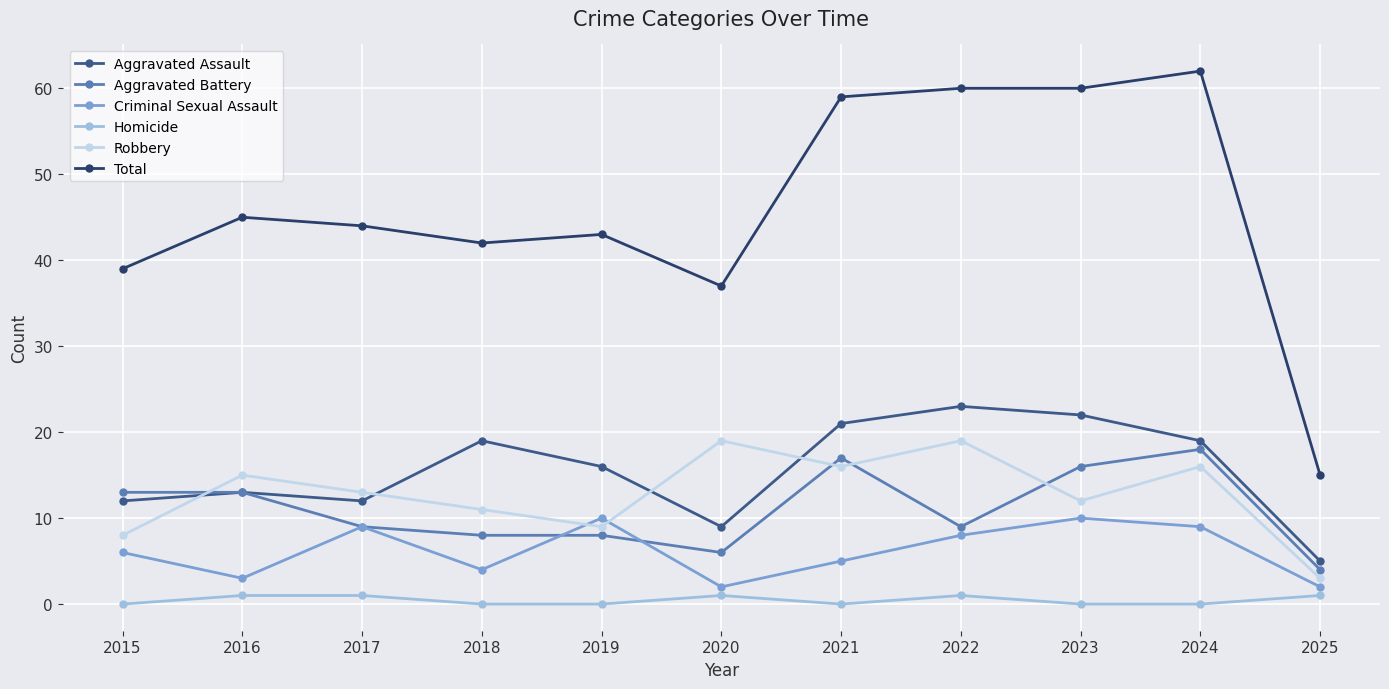

Which series has the largest total across all categories?

Total